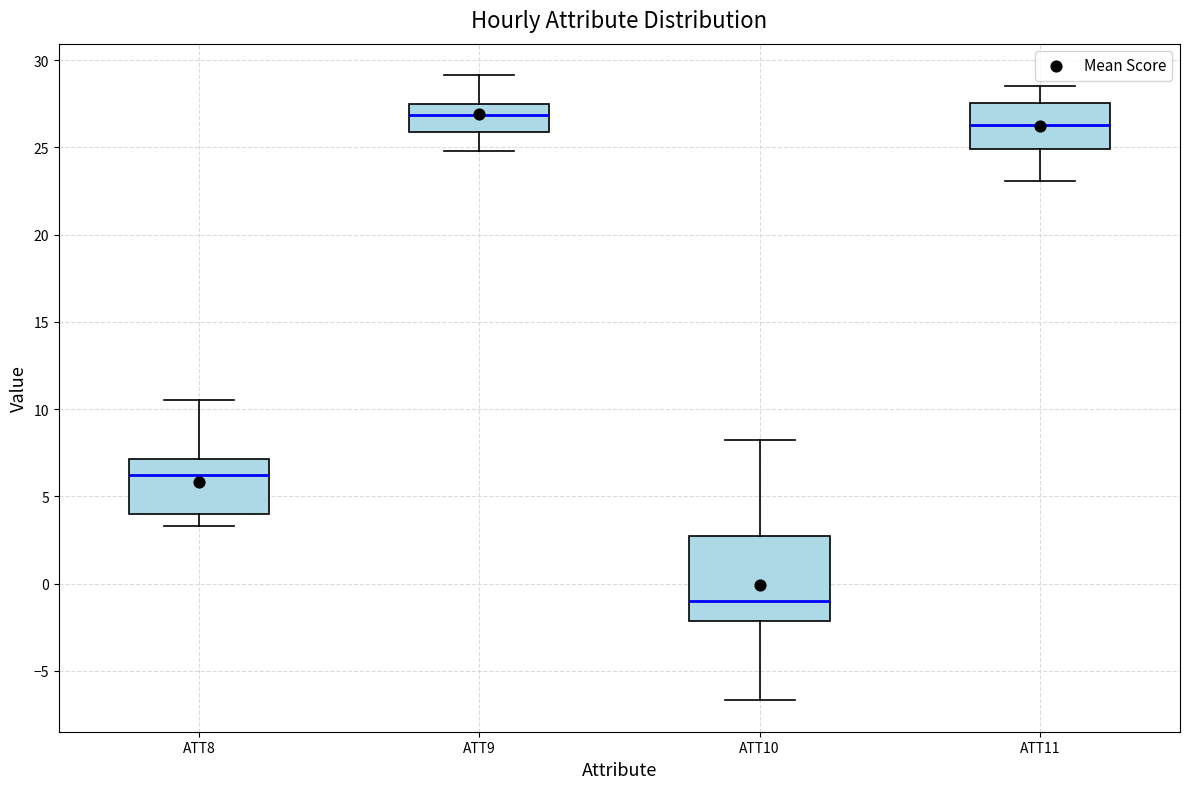

Reading left to right, read every box against the y-axis: the position of its median line, the range the box covers, and the ends of its whiskers. The values are not printed on the chart, so give them approximately, as read against the axis.

ATT8: median 6.5, box 4.0 to 7.0, whiskers 3.5 to 10.5
ATT9: median 27.0, box 26.0 to 27.5, whiskers 25.0 to 29.0
ATT10: median -1.0, box -2.0 to 2.5, whiskers -6.5 to 8.0
ATT11: median 26.5, box 25.0 to 27.5, whiskers 23.0 to 28.5